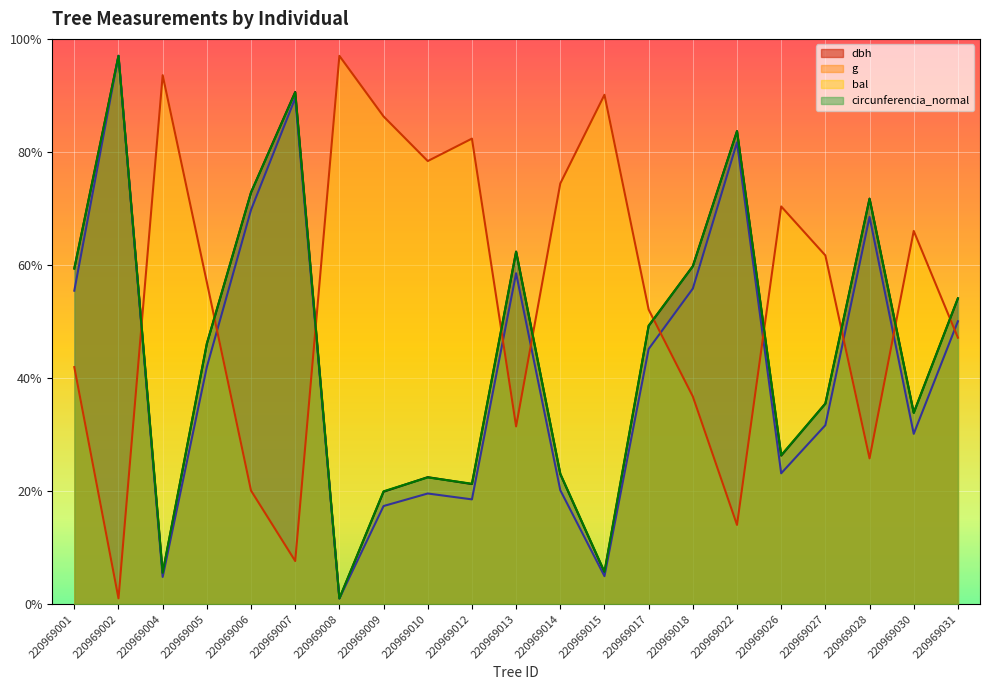

How many lines are shown in the chart?

4